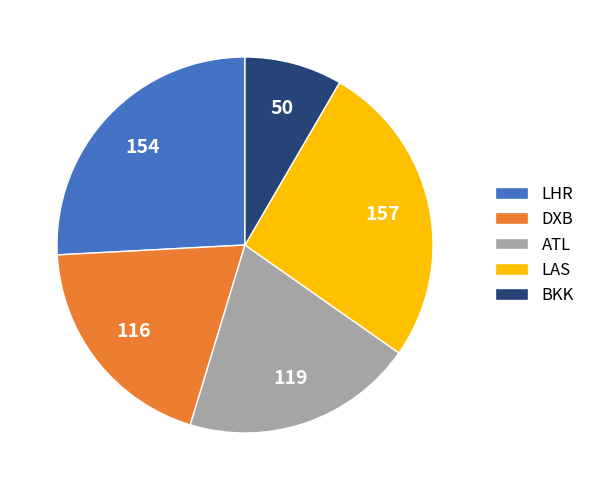

The ATL slice represents 10% of the pie. True or false?

False